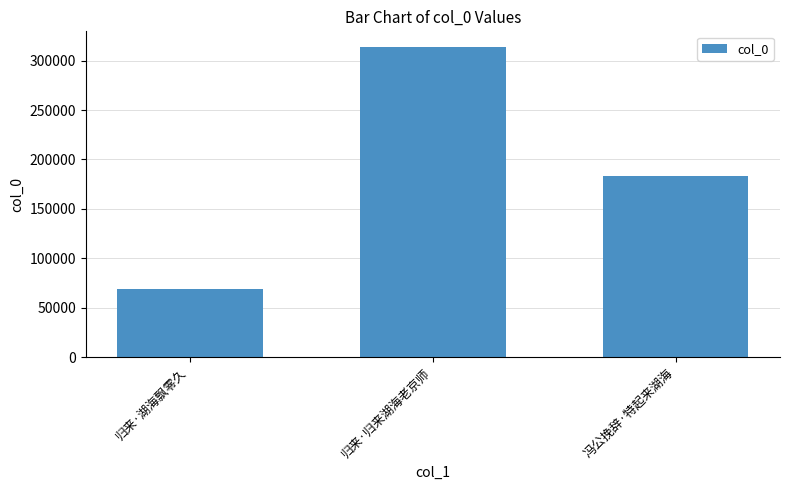

List the labels in order of value, smallest first.

归来·湖海飘零久, 冯公挽辞·特起来湖海, 归来·归来湖海老京师